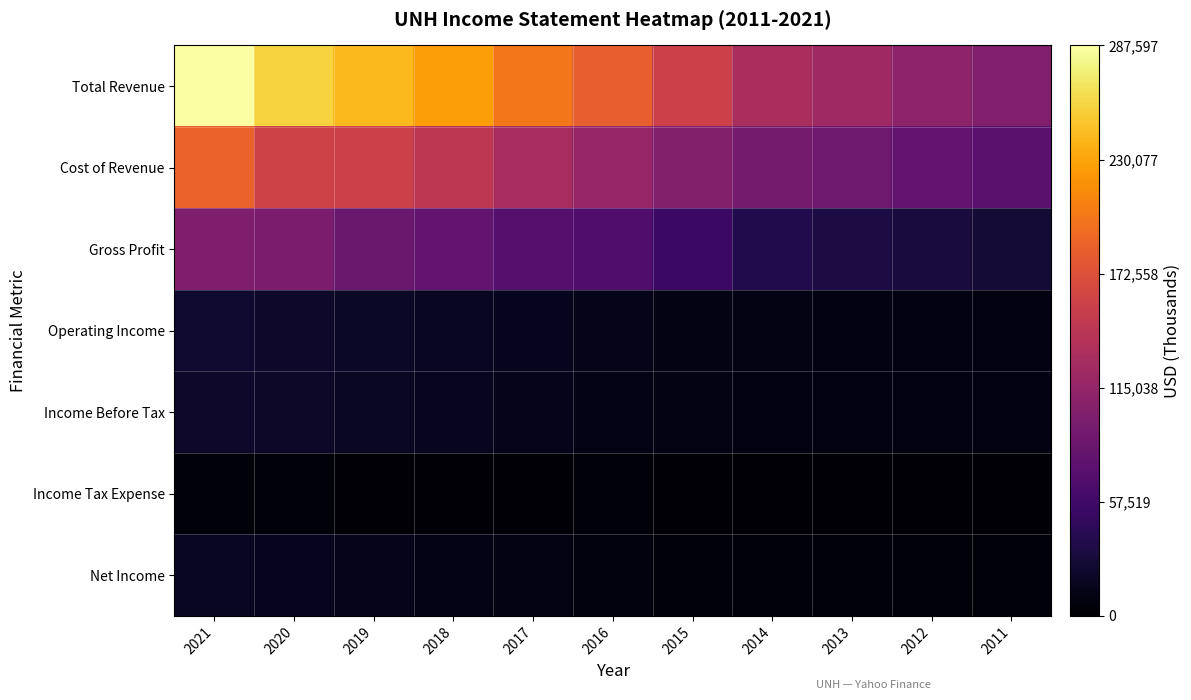

What is the maximum value shown in the chart?

287597